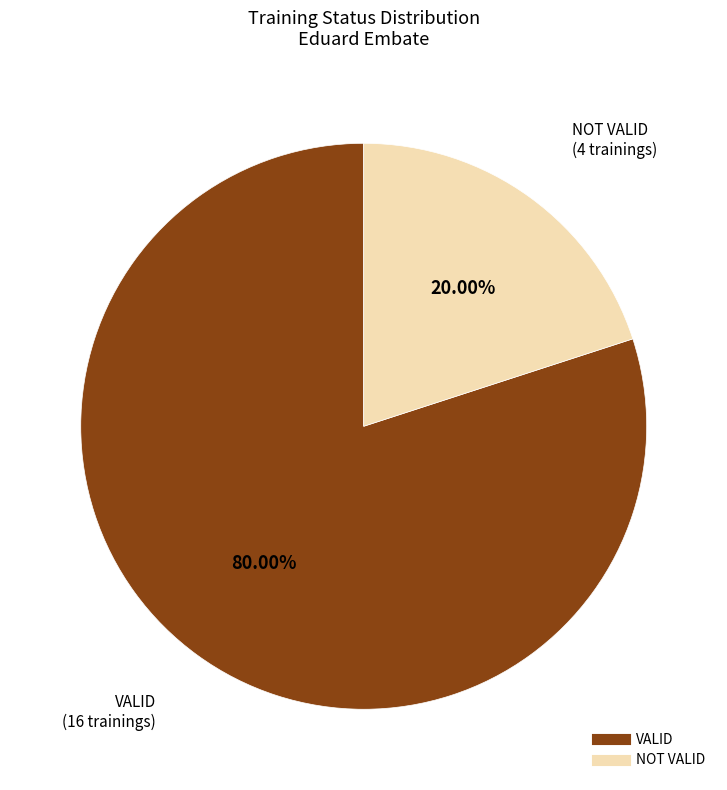

Rank the categories by value from highest to lowest.

VALID, NOT VALID